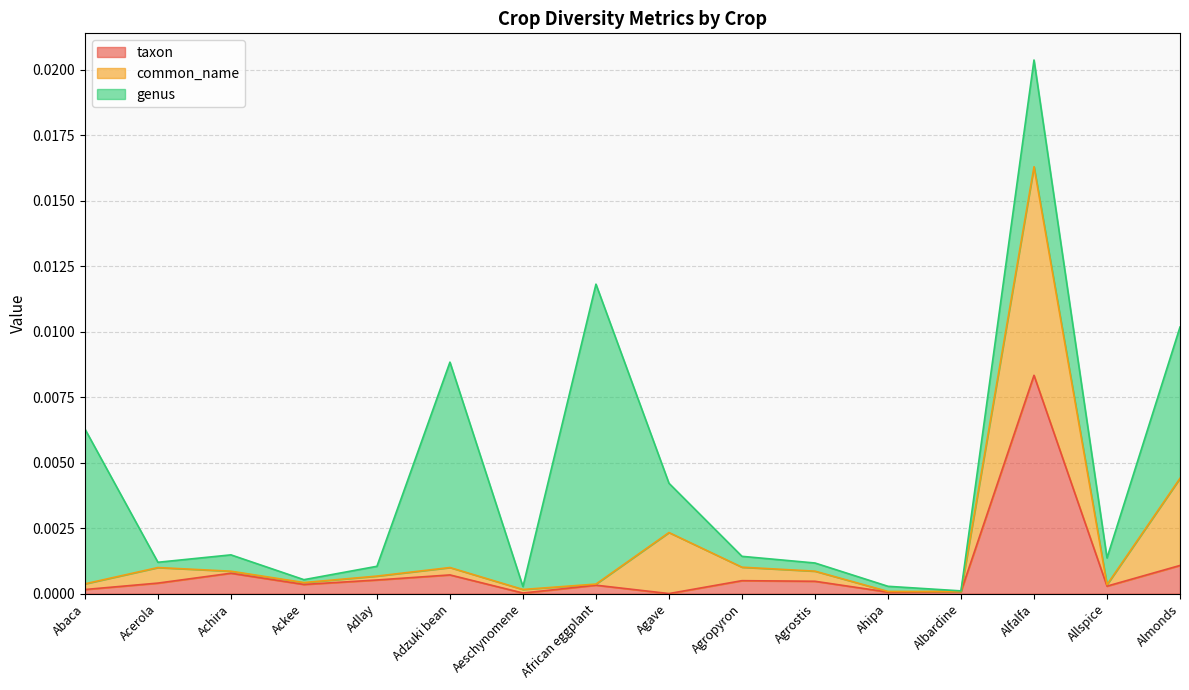

Is the value of taxon at Alfalfa greater than the value of common_name at Agave?

Yes